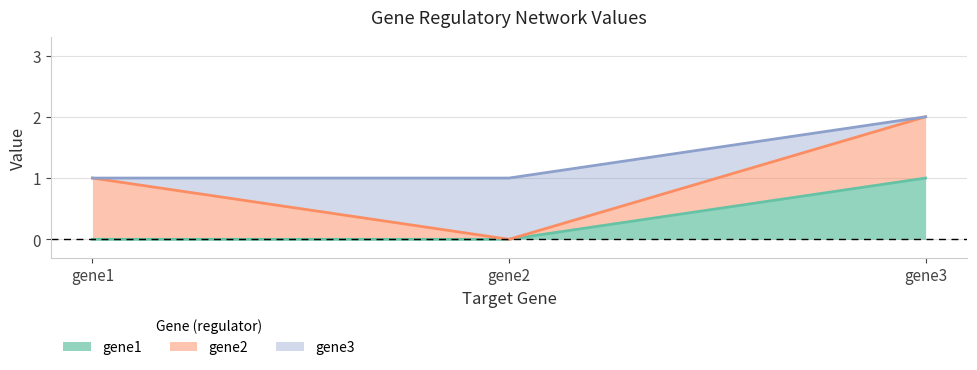

At which label is gene2 closest to 0?

gene2